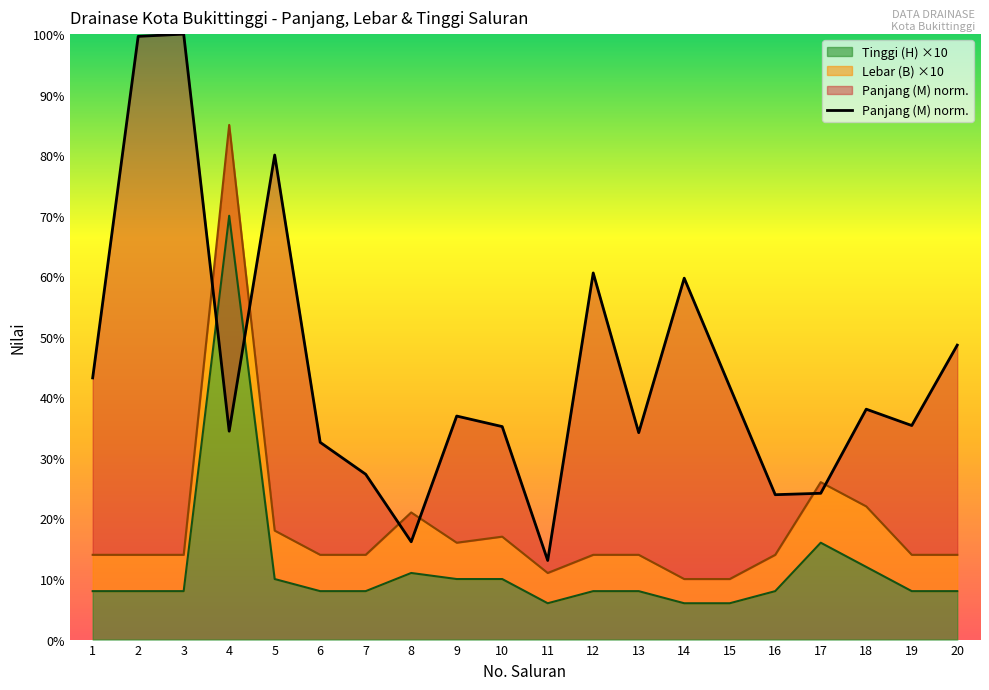

What is the difference between the values at 11 and 20?

35.6